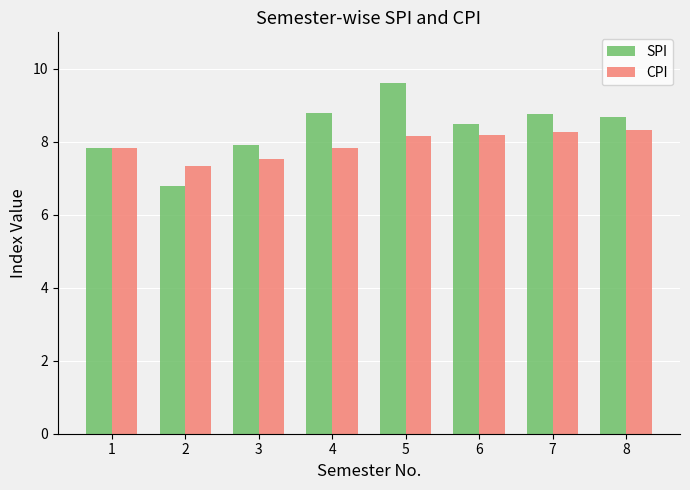

What is the greatest value displayed?

9.6